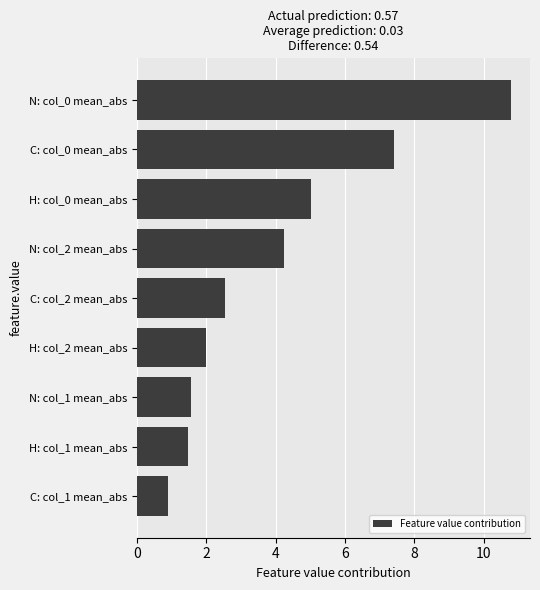

What value does the data have at N: col_1 mean_abs?

1.6